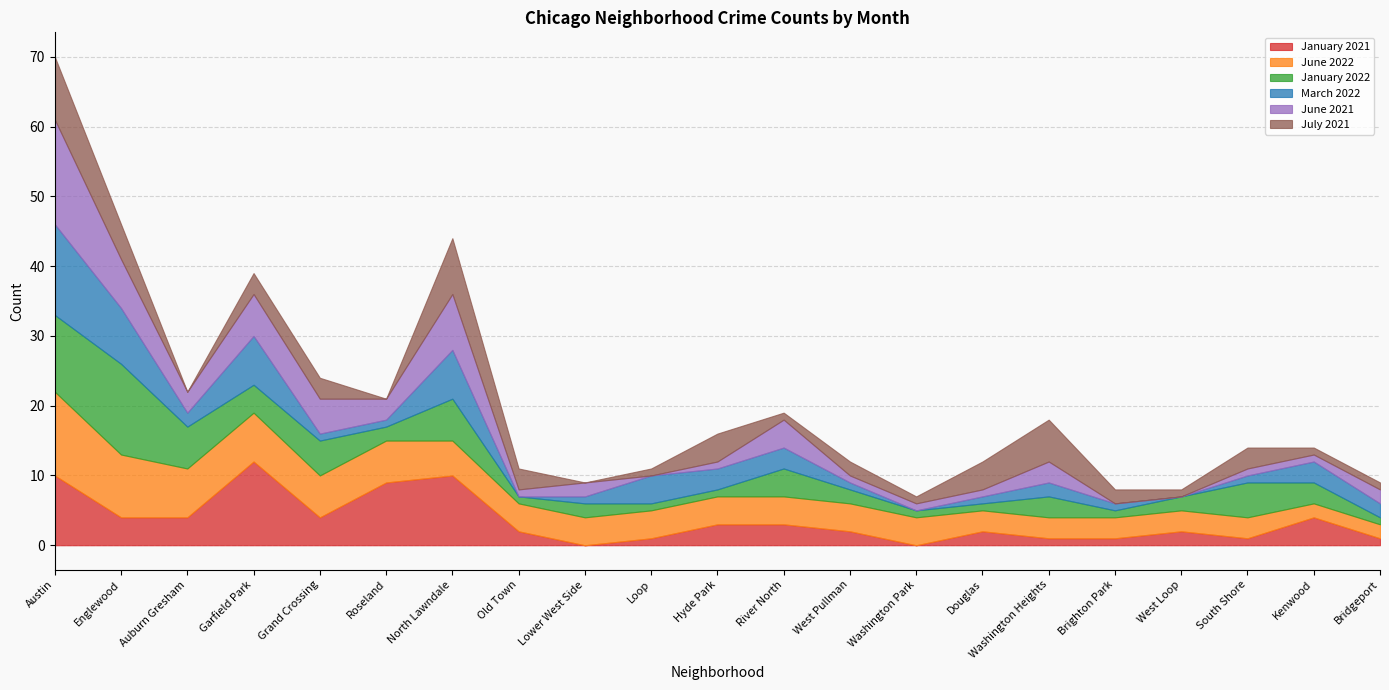

How many values in the January 2021 series exceed 2?

10